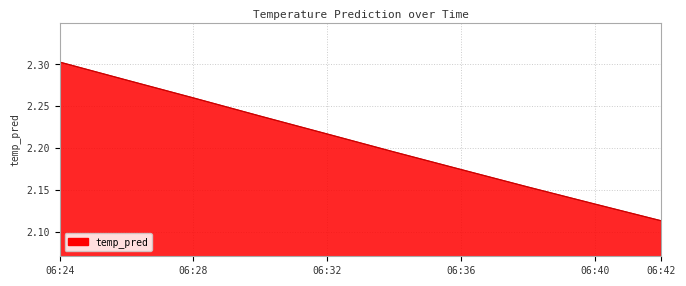

What is the difference between the maximum and minimum values?

0.2